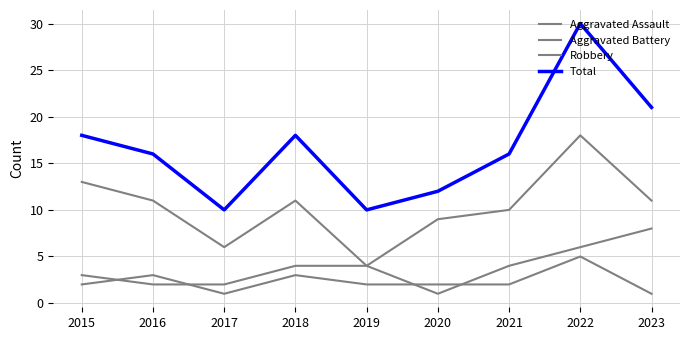

How many lines are shown in the chart?

4